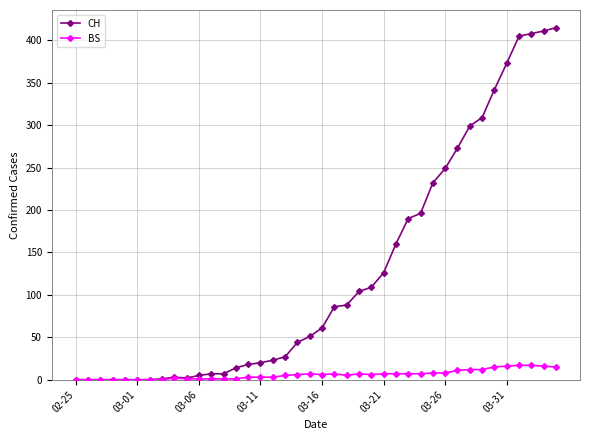

List the series in order of their peak value, lowest first.

BS, CH